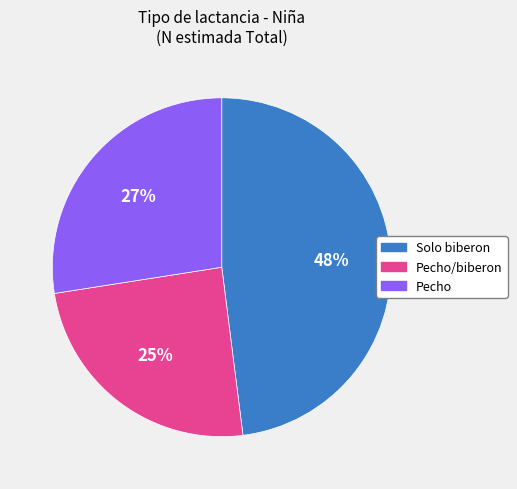

Does any single category account for the majority?

No